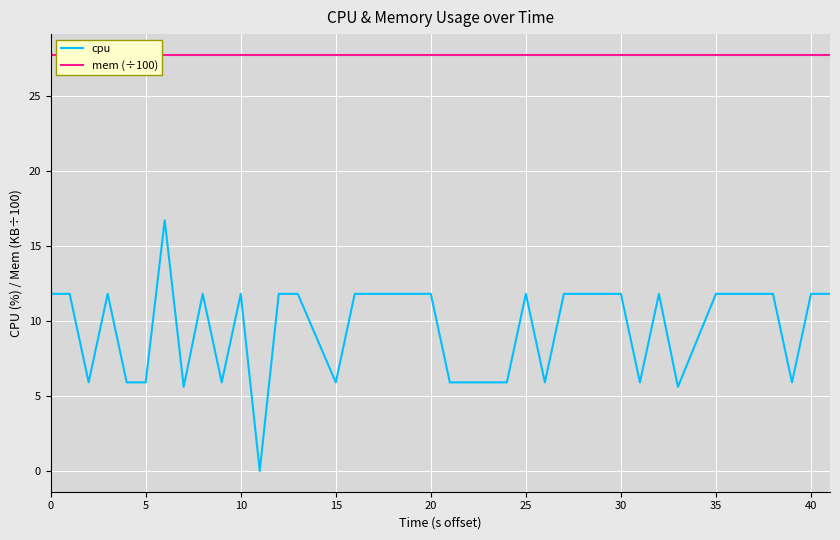

Does the chart display data point markers on the line(s)?

No